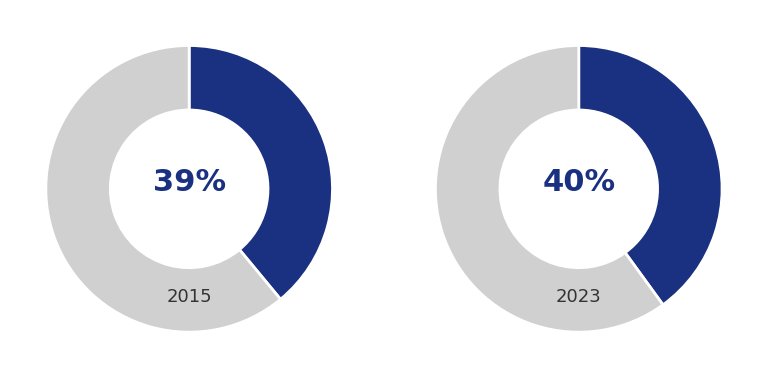

The Robbery slice represents 41% of the pie. True or false?

False